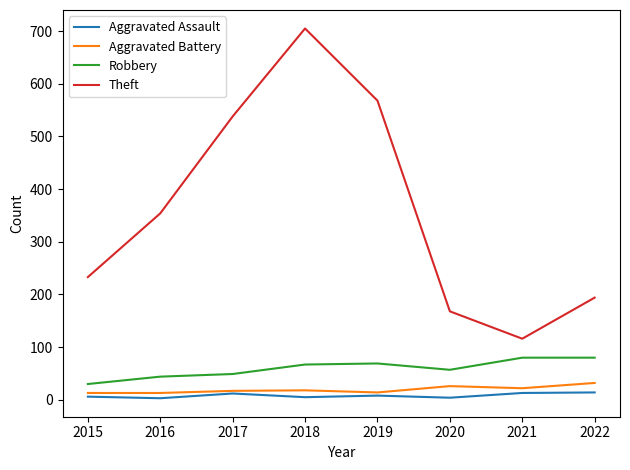

Between 2019 and 2021, which series saw the biggest shift?

Theft